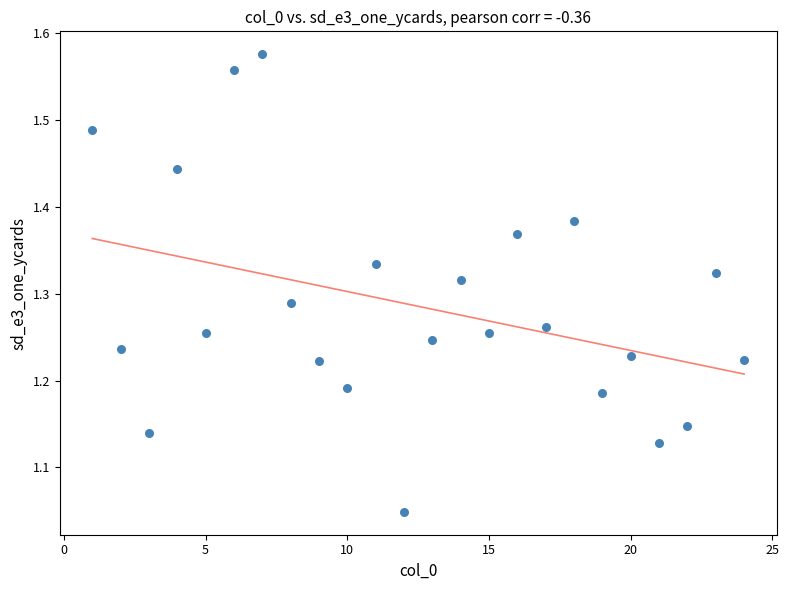

What is the range of Y values (max minus min)?

0.5